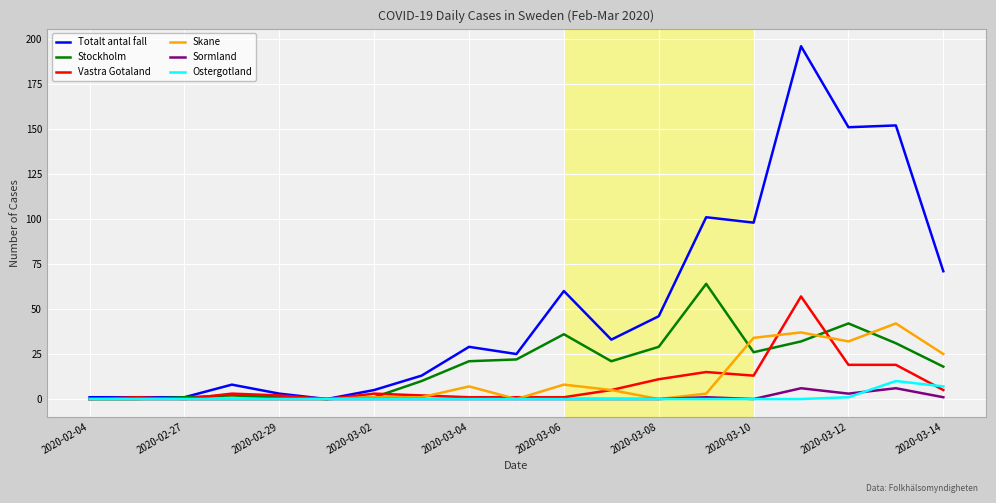

What is the average value of the Skane series?

10